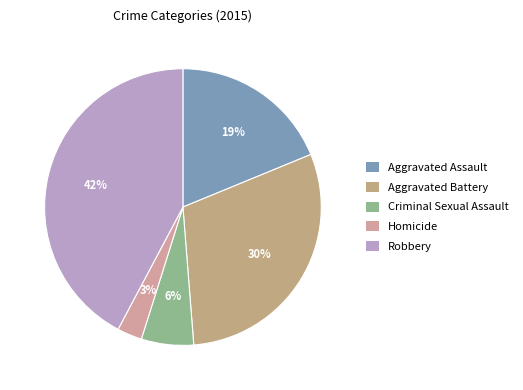

To the nearest percent, what portion does Criminal Sexual Assault represent?

6%